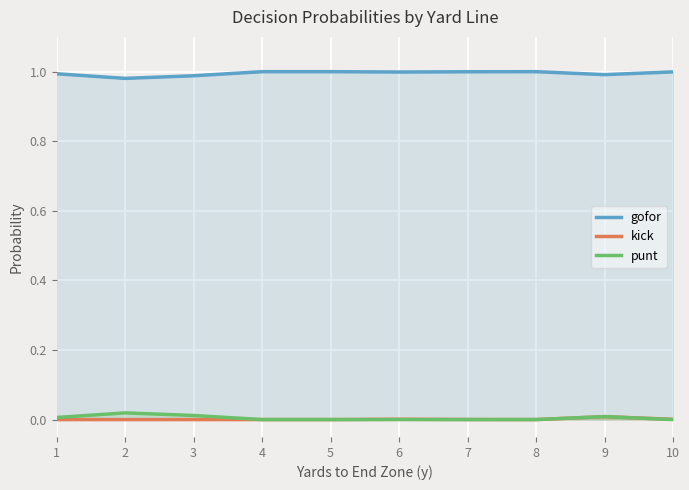

Reading left to right, list all the values displayed in this chart.

gofor: 1.0	1.0	1.0	1.0	1.0	1.0	1.0	1.0	1.0	1.0
kick: 0.0	0.0	0.0	0.0	0.0	0.0	0.0	0.0	0.0	0.0
punt: 0.0	0.0	0.0	0.0	0.0	0.0	0.0	0.0	0.0	0.0